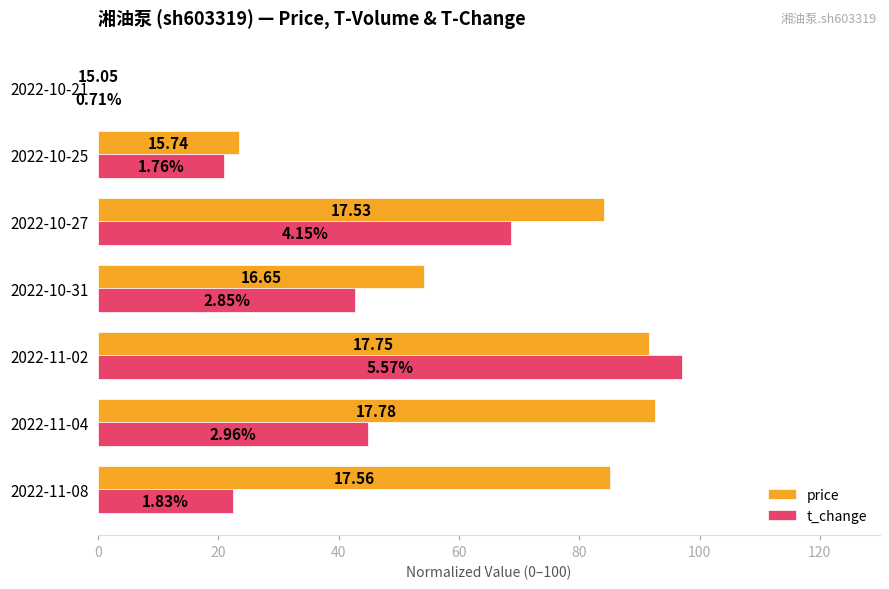

List the series in order of their overall mean, lowest first.

t_change, price